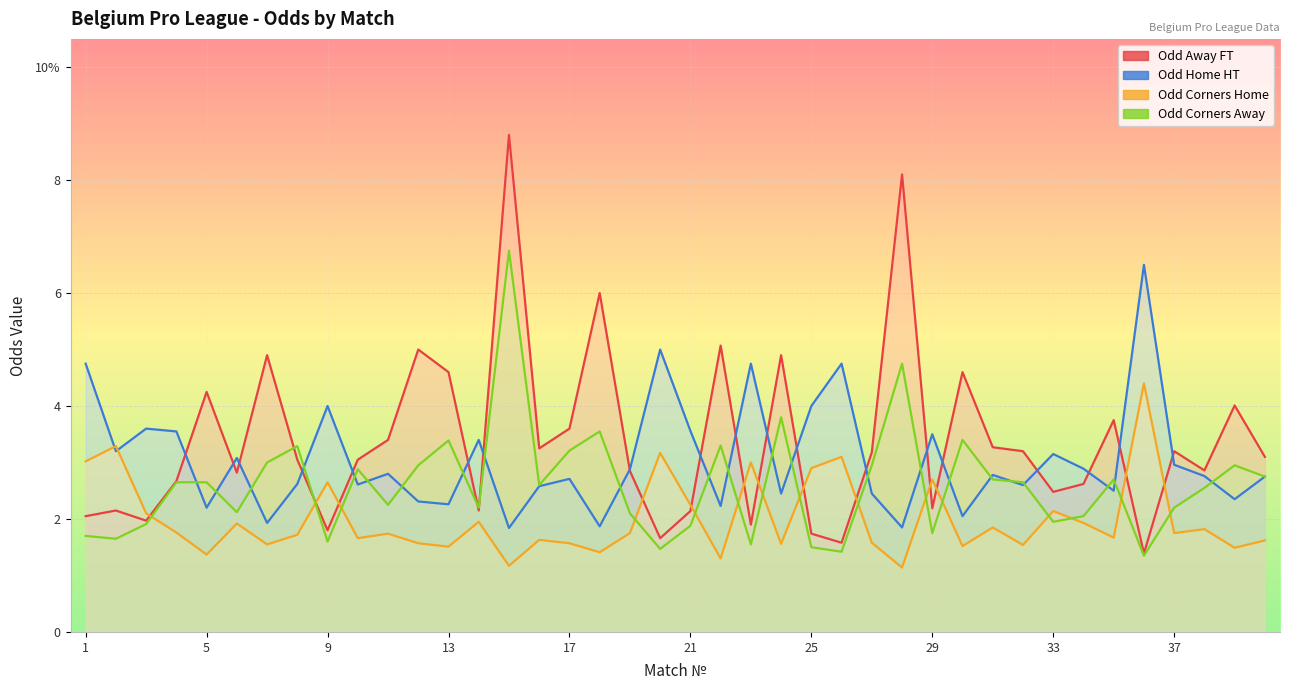

Reading left to right, extract all data points from this chart.

Odd_A_FT: 2.0	2.1	2.0	2.7	4.2	2.8	4.9	3.0	1.8	3.0	3.4	5.0	4.6	2.1	8.8	3.2	3.6	6.0	2.9	1.7	2.1	5.1	1.9	4.9	1.7	1.6	3.2	8.1	2.2	4.6	3.3	3.2	2.5	2.6	3.8	1.4	3.2	2.9	4.0	3.1
Odd_H_HT: 4.8	3.2	3.6	3.5	2.2	3.1	1.9	2.6	4.0	2.6	2.8	2.3	2.3	3.4	1.8	2.6	2.7	1.9	2.9	5.0	3.6	2.2	4.8	2.5	4.0	4.8	2.5	1.9	3.5	2.0	2.8	2.6	3.1	2.9	2.5	6.5	3.0	2.8	2.4	2.8
Odd_Corners_H: 3.0	3.3	2.1	1.8	1.4	1.9	1.6	1.7	2.6	1.7	1.7	1.6	1.5	1.9	1.2	1.6	1.6	1.4	1.8	3.2	2.2	1.3	3.0	1.6	2.9	3.1	1.6	1.1	2.7	1.5	1.9	1.5	2.1	1.9	1.7	4.4	1.8	1.8	1.5	1.6
Odd_Corners_A: 1.7	1.6	1.9	2.6	2.6	2.1	3.0	3.3	1.6	2.9	2.2	3.0	3.4	2.2	6.8	2.6	3.2	3.5	2.1	1.5	1.9	3.3	1.6	3.8	1.5	1.4	3.0	4.8	1.8	3.4	2.7	2.6	1.9	2.0	2.7	1.4	2.2	2.5	3.0	2.8